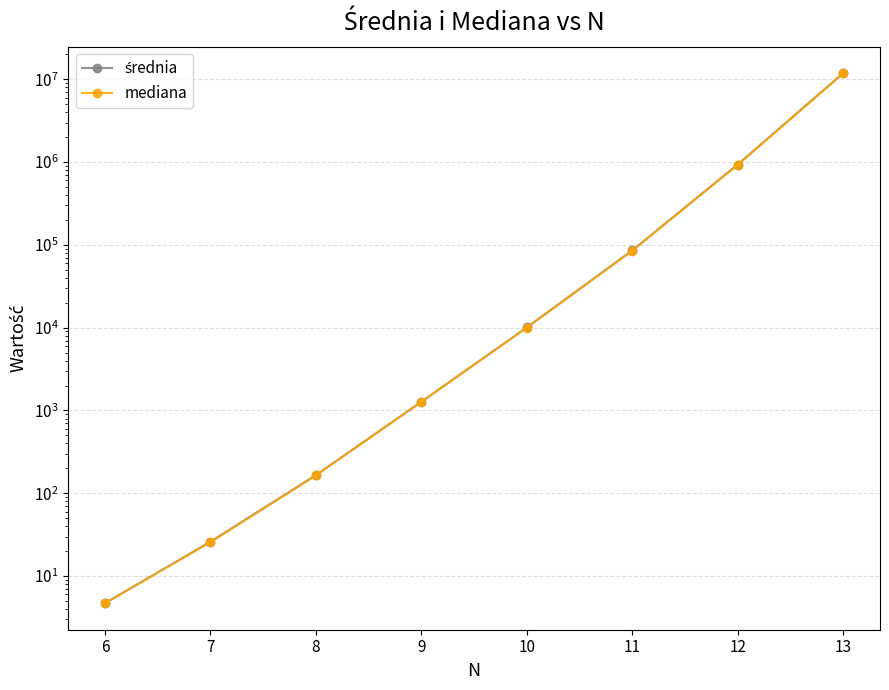

Which category has the highest value across all series?

13